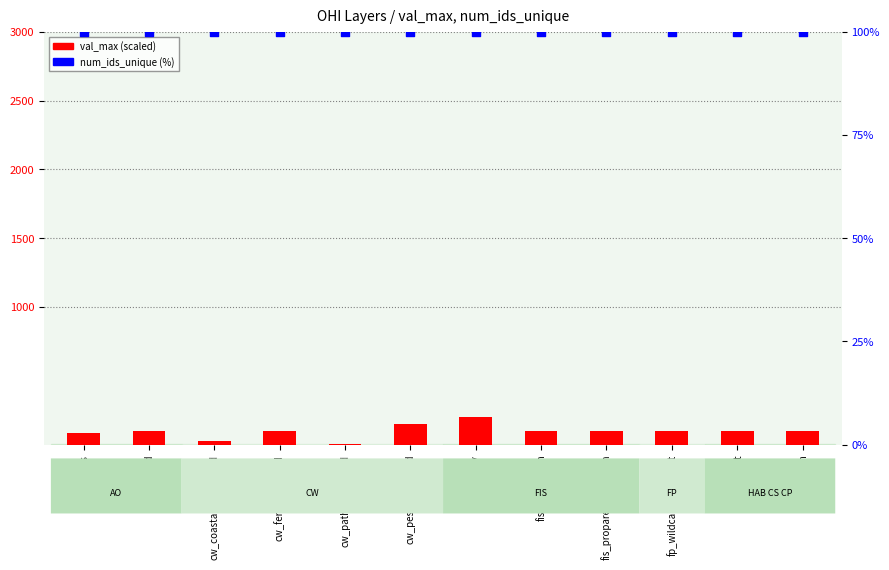

Is the value of val_max (scaled) at cw_fertilizer_trend greater than the value of num_ids_unique at cw_coastalpopn_trend?

No